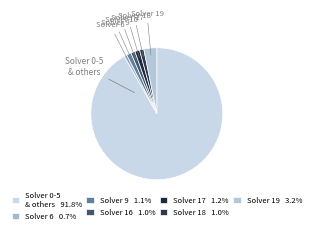

Combined, do Solver 9 and Solver 0-5 & others account for over 50%?

Yes